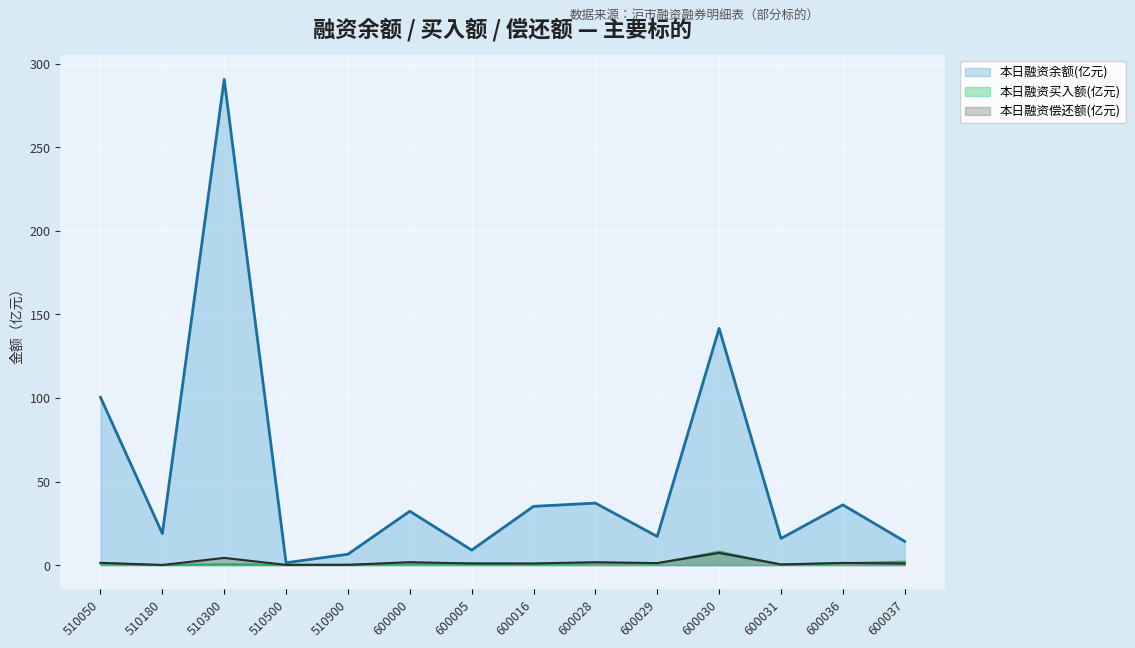

At how many categories does at least one series exceed 191?

1